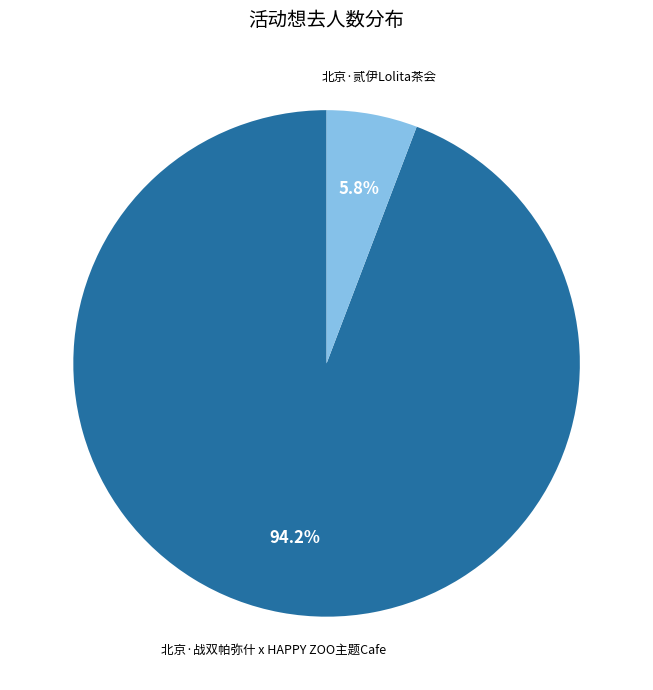

What percentage is the 北京·贰伊Lolita茶会 slice, to the nearest percent?

6%